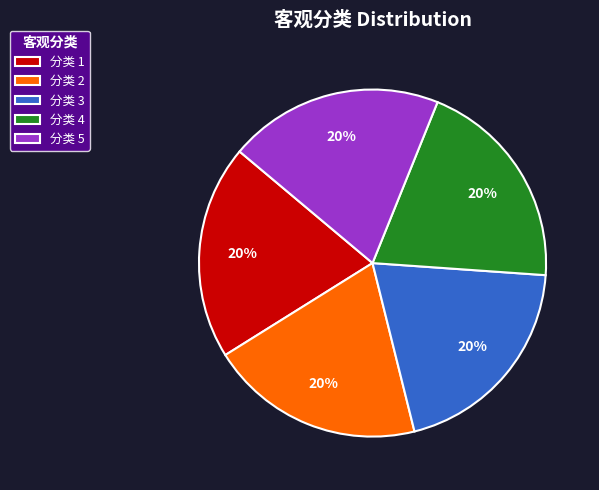

Is it true that 分类 5 is 12% of the pie?

False